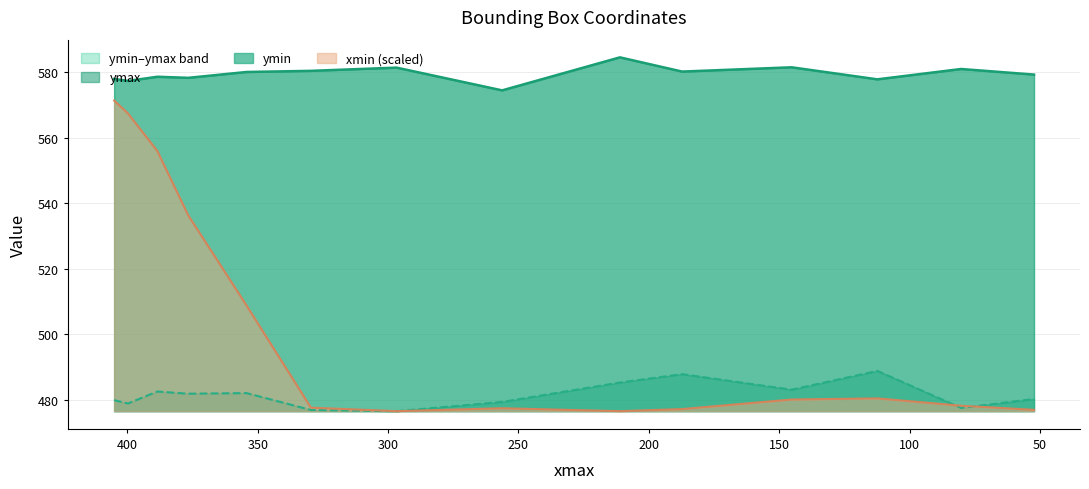

What is the label of the 12th point from the right?

388.4835510253906